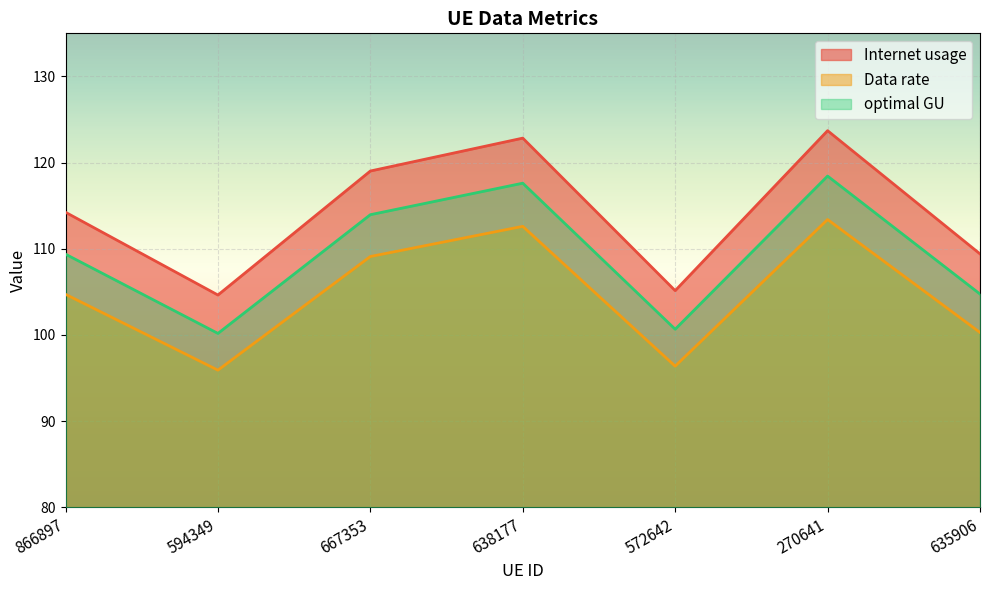

What is the difference between the Internet usage values at 667353 and 866897?

4.8